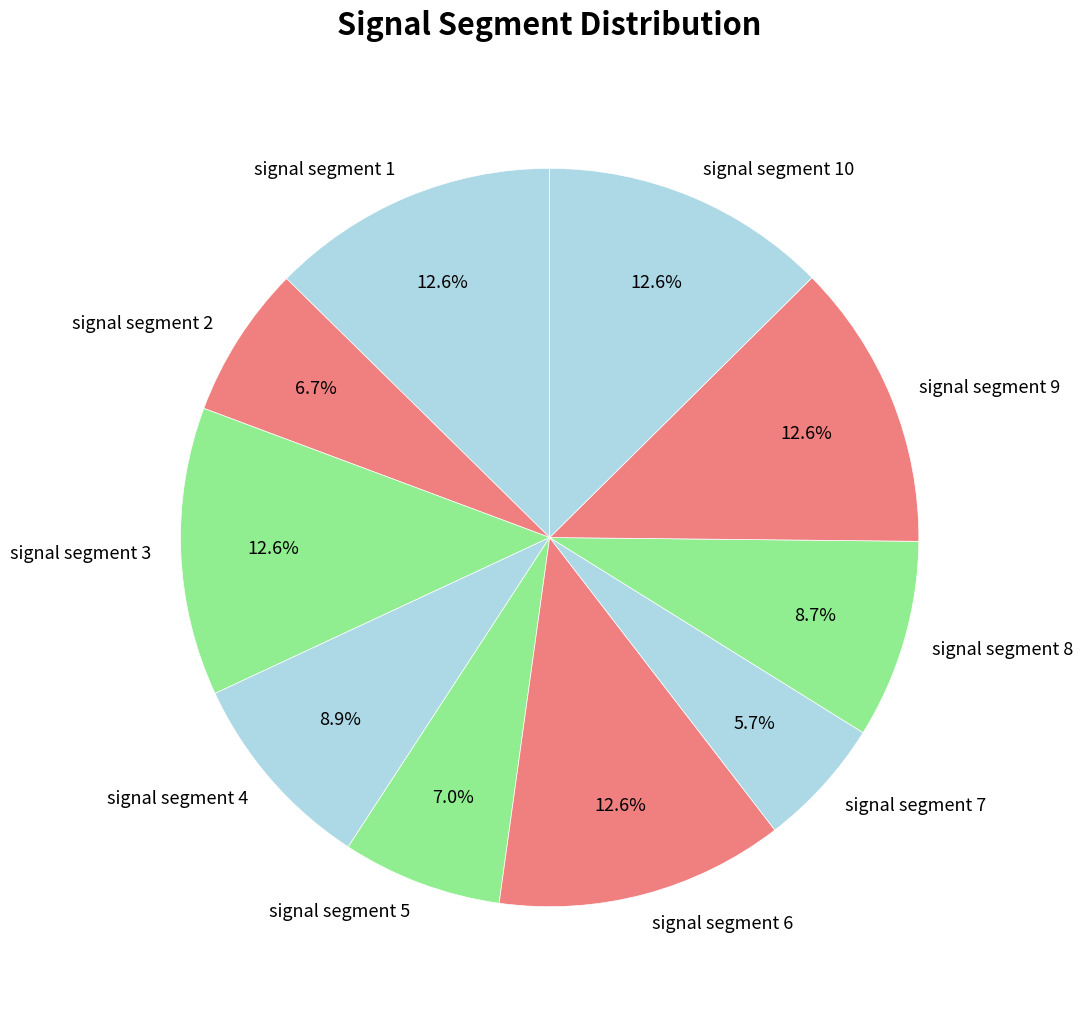

What portion of the pie excludes signal segment 3?

87.4%